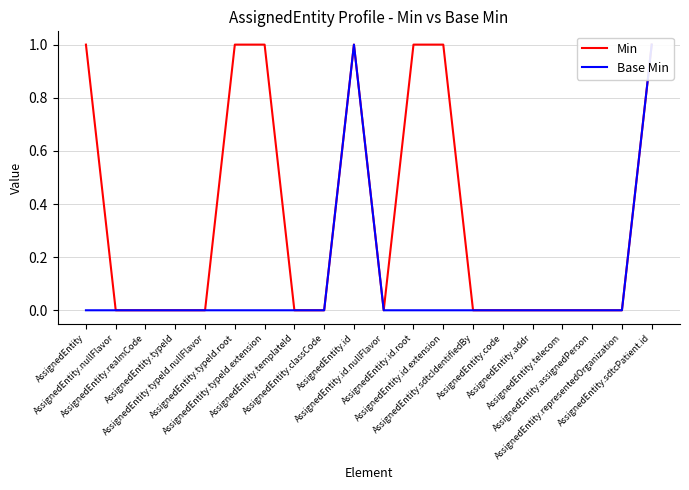

Reading left to right, what are all the values shown in this chart?

Min: AssignedEntity=1	AssignedEntity.nullFlavor=0	AssignedEntity.realmCode=0	AssignedEntity.typeId=0	AssignedEntity.typeId.nullFlavor=0	AssignedEntity.typeId.root=1	AssignedEntity.typeId.extension=1	AssignedEntity.templateId=0	AssignedEntity.classCode=0	AssignedEntity.id=1	AssignedEntity.id.nullFlavor=0	AssignedEntity.id.root=1	AssignedEntity.id.extension=1	AssignedEntity.sdtcIdentifiedBy=0	AssignedEntity.code=0	AssignedEntity.addr=0	AssignedEntity.telecom=0	AssignedEntity.assignedPerson=0	AssignedEntity.representedOrganization=0	AssignedEntity.sdtcPatient.id=1
Base Min: AssignedEntity=0	AssignedEntity.nullFlavor=0	AssignedEntity.realmCode=0	AssignedEntity.typeId=0	AssignedEntity.typeId.nullFlavor=0	AssignedEntity.typeId.root=0	AssignedEntity.typeId.extension=0	AssignedEntity.templateId=0	AssignedEntity.classCode=0	AssignedEntity.id=1	AssignedEntity.id.nullFlavor=0	AssignedEntity.id.root=0	AssignedEntity.id.extension=0	AssignedEntity.sdtcIdentifiedBy=0	AssignedEntity.code=0	AssignedEntity.addr=0	AssignedEntity.telecom=0	AssignedEntity.assignedPerson=0	AssignedEntity.representedOrganization=0	AssignedEntity.sdtcPatient.id=1